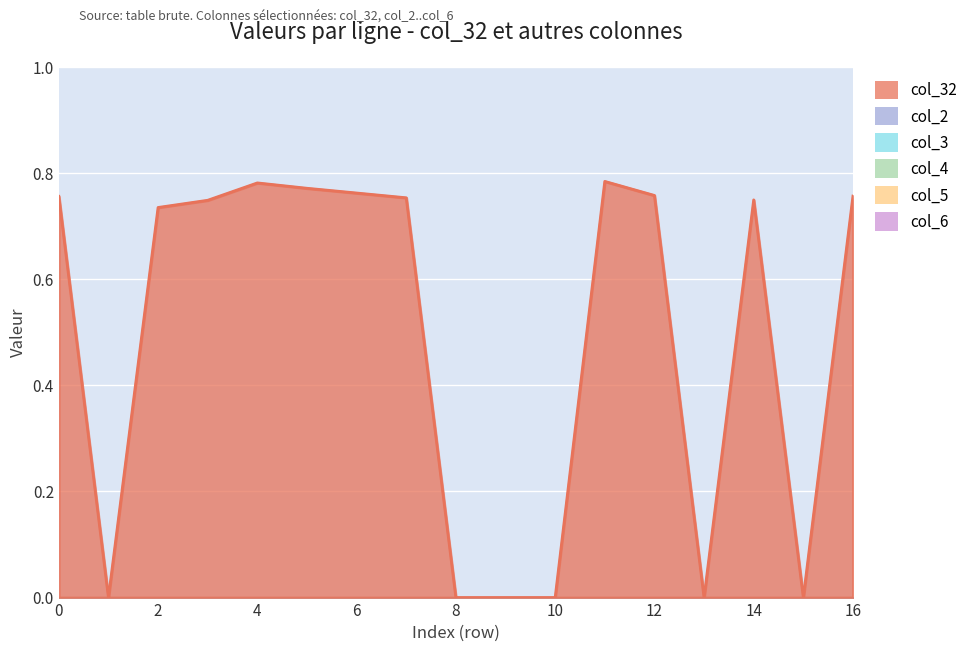

List the series in order of their peak value, lowest first.

col_2, col_3, col_4, col_5, col_6, col_32